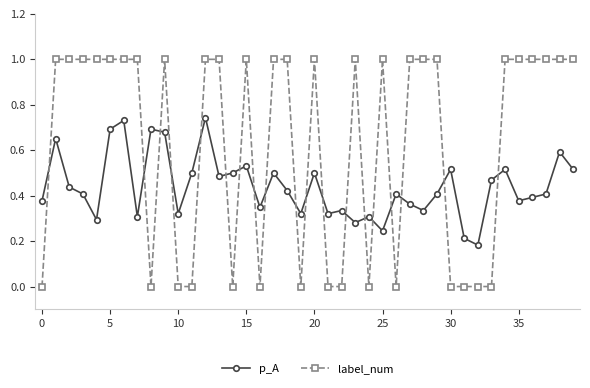

At how many categories does at least one series exceed 0?

40